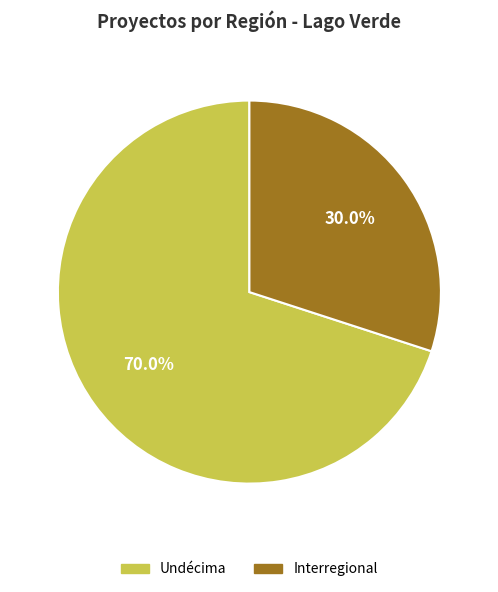

To the nearest percent, what is the difference between the largest and smallest slice percentages?

40%